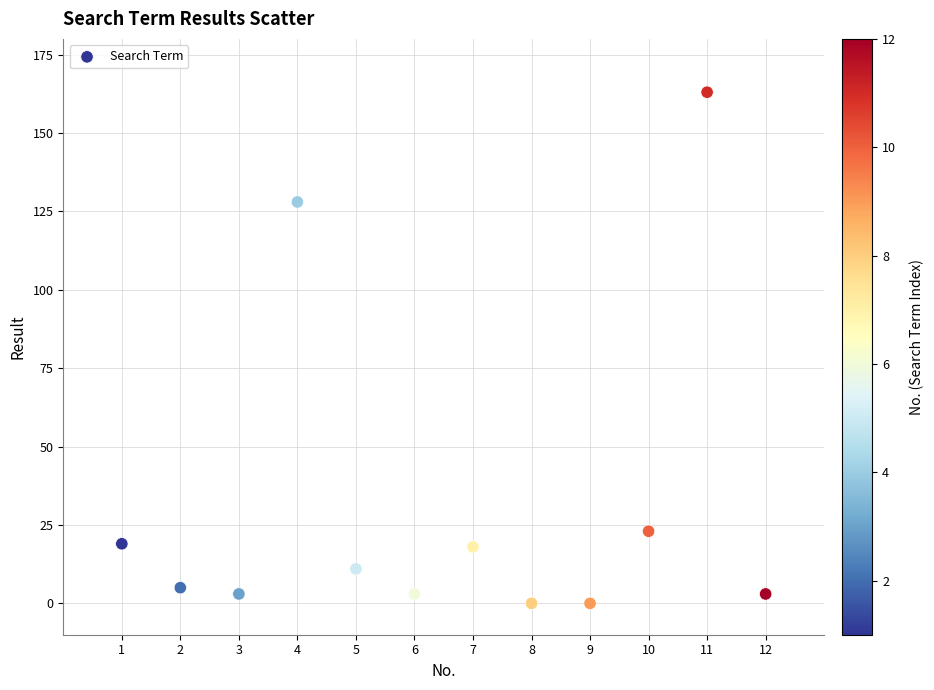

What Y value in the scatter plot is closest to 81?

128